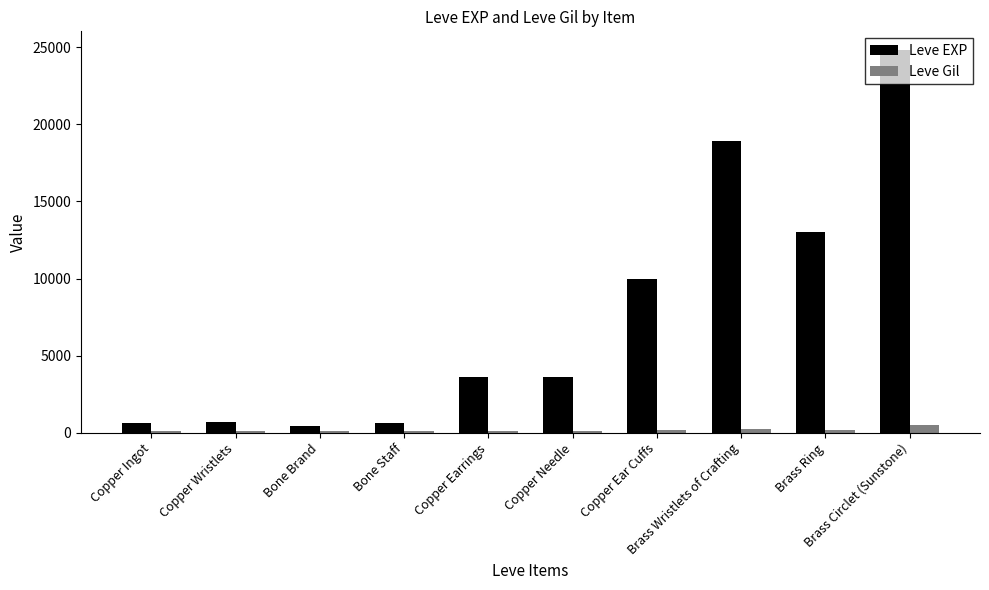

What is the label of the 3rd bar from the left?

Bone Brand